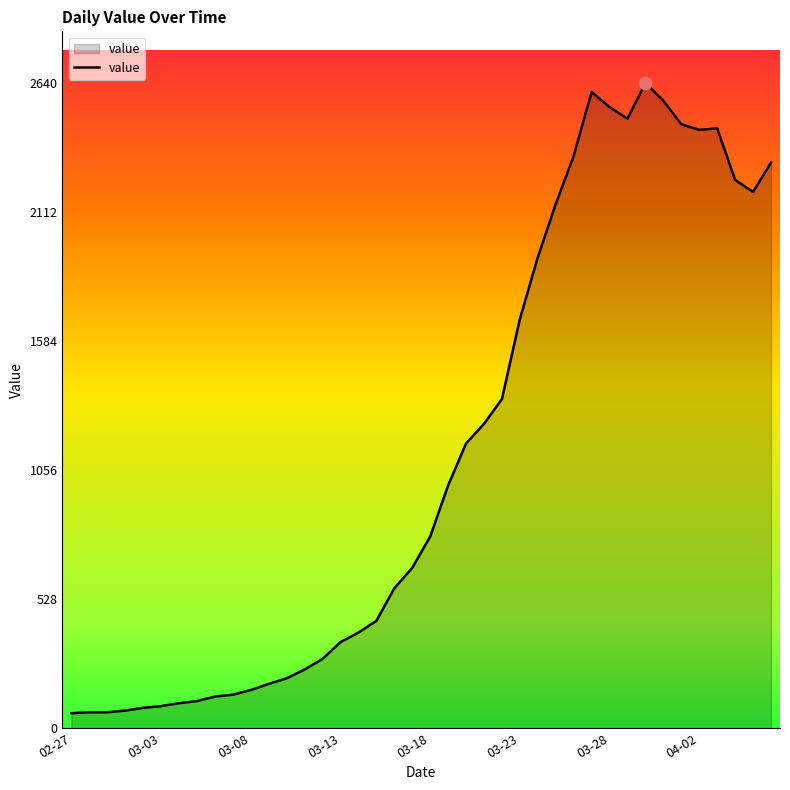

What is the greatest value displayed?

2640